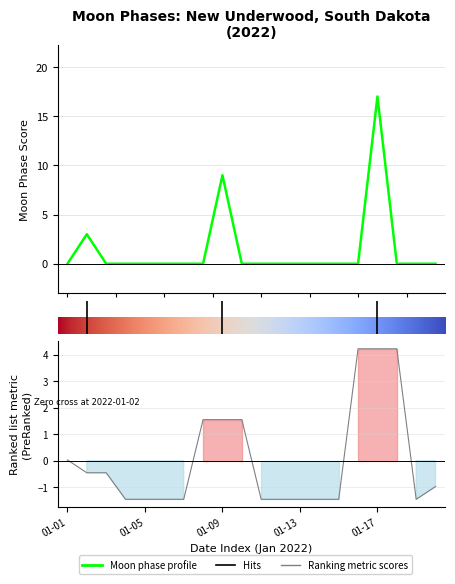

Where is the data nearest to the value 8?

2022-01-09